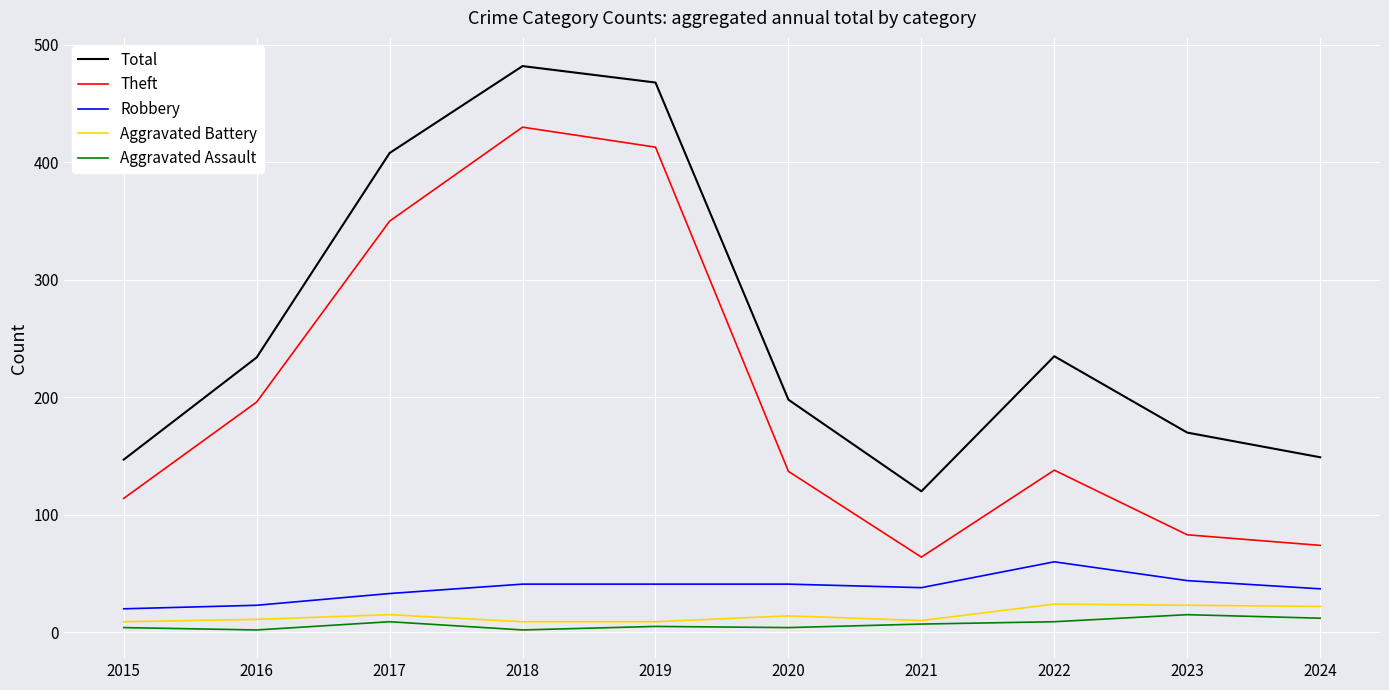

The value of Robbery at 2020 is 41. True or false?

True